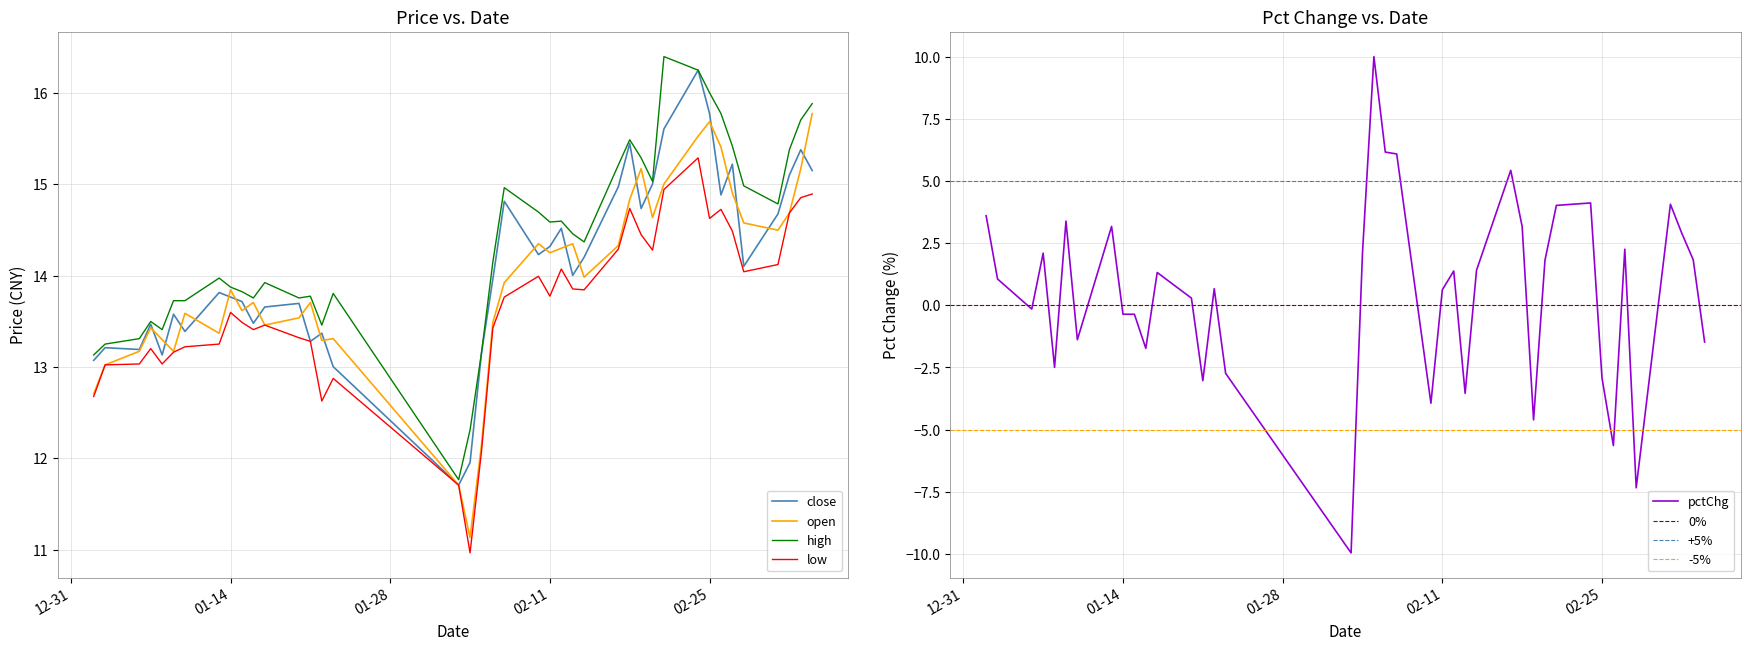

Reading left to right, extract all data points from this chart.

close: 13.1	13.2	13.2	13.5	13.1	13.6	13.4	13.8	13.8	13.7	13.5	13.7	13.7	13.3	13.4	13.0	11.7	12.0	13.2	14.0	14.8	14.2	14.3	14.5	14.0	14.2	15.0	15.4	14.7	15.0	15.6	16.2	15.8	14.9	15.2	14.1	14.7	15.1	15.4	15.1
open: 12.7	13.0	13.2	13.4	13.3	13.2	13.6	13.4	13.8	13.6	13.7	13.5	13.5	13.7	13.3	13.3	11.7	11.1	12.1	13.5	13.9	14.3	14.2	14.3	14.3	14.0	14.3	14.8	15.2	14.6	15.0	15.5	15.7	15.4	14.9	14.6	14.5	14.7	15.2	15.8
high: 13.1	13.3	13.3	13.5	13.4	13.7	13.7	14.0	13.9	13.8	13.8	13.9	13.8	13.8	13.5	13.8	11.8	12.3	13.2	14.2	15.0	14.7	14.6	14.6	14.5	14.4	15.2	15.5	15.3	15.0	16.4	16.2	16.0	15.8	15.4	15.0	14.8	15.4	15.7	15.9
low: 12.7	13.0	13.0	13.2	13.0	13.2	13.2	13.3	13.6	13.5	13.4	13.5	13.3	13.3	12.6	12.9	11.7	11.0	12.1	13.4	13.8	14.0	13.8	14.1	13.9	13.8	14.3	14.7	14.4	14.3	14.9	15.3	14.6	14.7	14.5	14.0	14.1	14.7	14.9	14.9
pctChg: 3.6	1.1	-0.1	2.1	-2.5	3.4	-1.4	3.2	-0.4	-0.4	-1.7	1.3	0.3	-3.0	0.7	-2.7	-10.0	2.1	10.0	6.2	6.1	-3.9	0.6	1.4	-3.5	1.4	5.4	3.2	-4.6	1.8	4.0	4.1	-2.9	-5.6	2.3	-7.3	4.1	2.9	1.8	-1.5